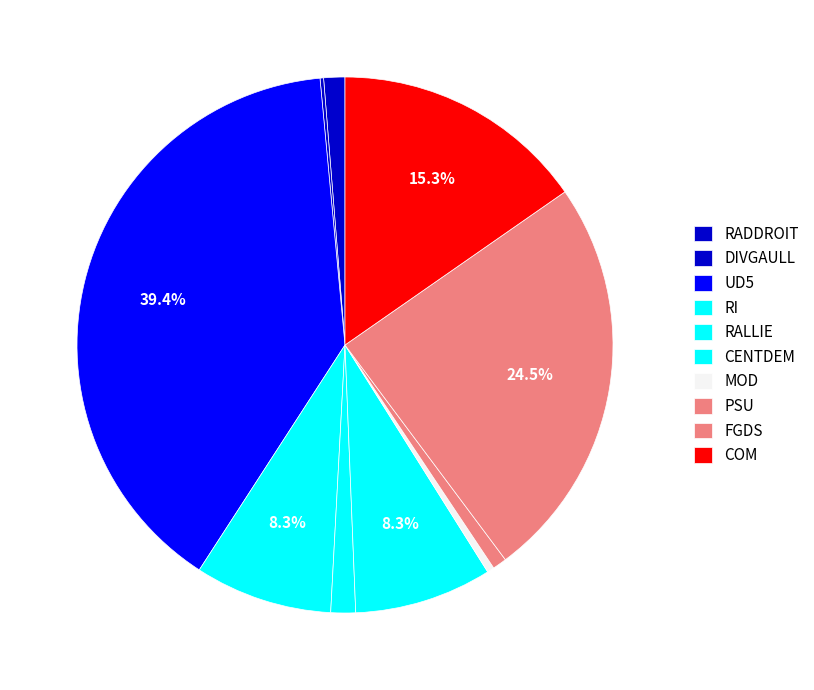

Which has a higher value, PSU or CENTDEM?

CENTDEM